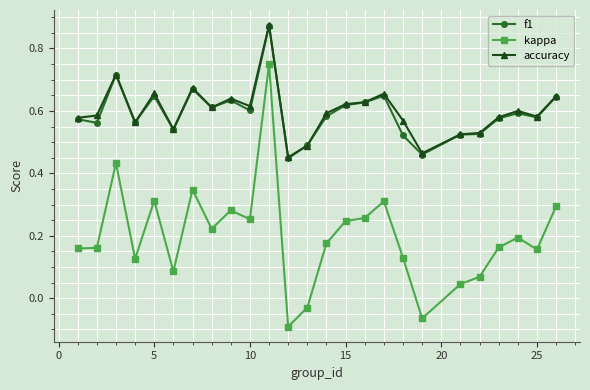

True or false: f1 has more than 1 points higher than both neighbors.

True